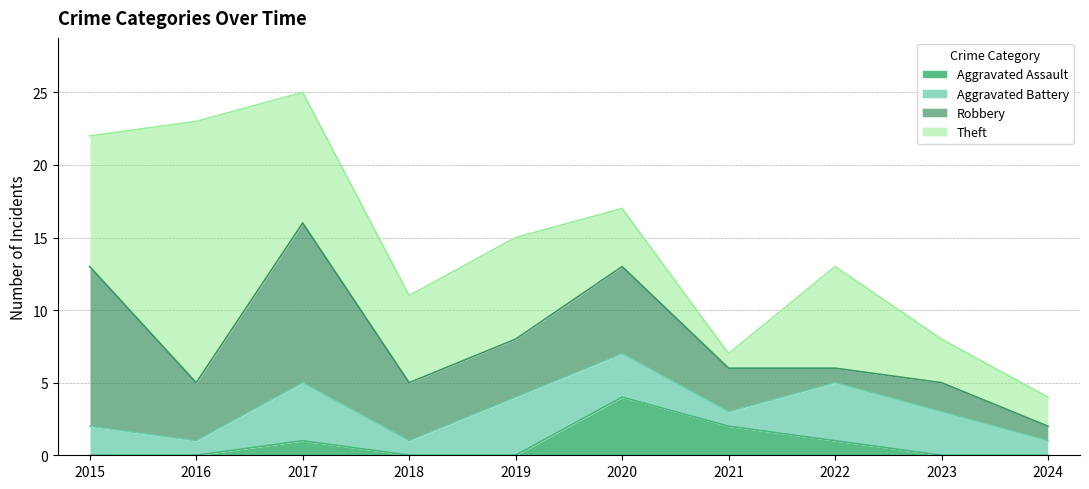

What is the sum of the Theft values at 2019 and 2016?

25